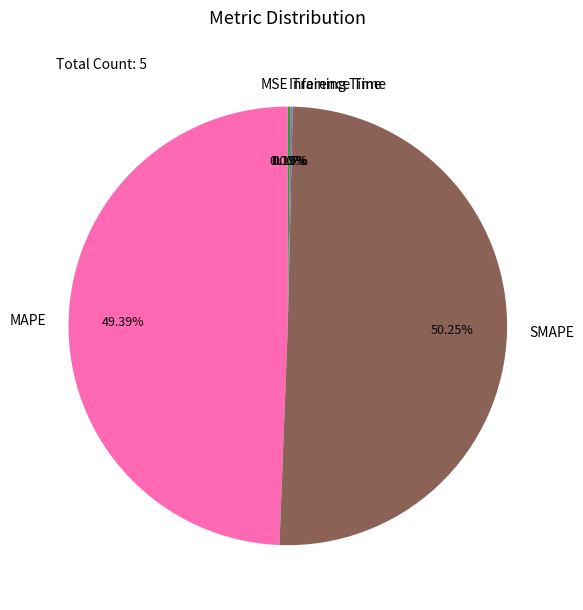

To the nearest percent, what is the difference between the largest and smallest slice percentages?

50%